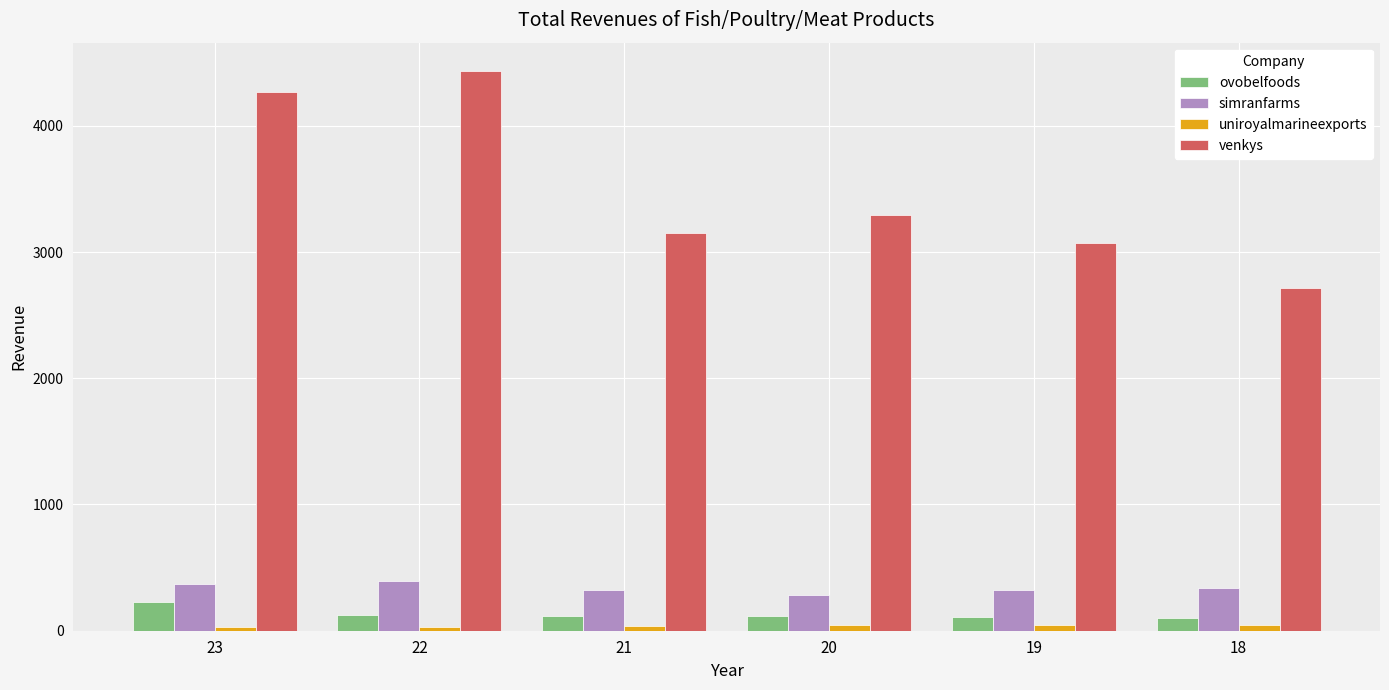

The value of ovobelfoods at 23 is 224.8. True or false?

True